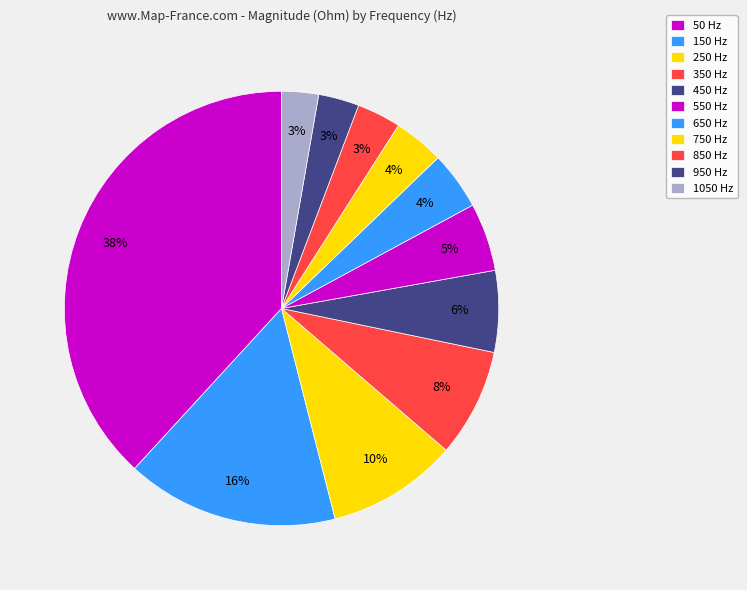

Approximately how many times larger is the value at 50 compared to 250?

3.9